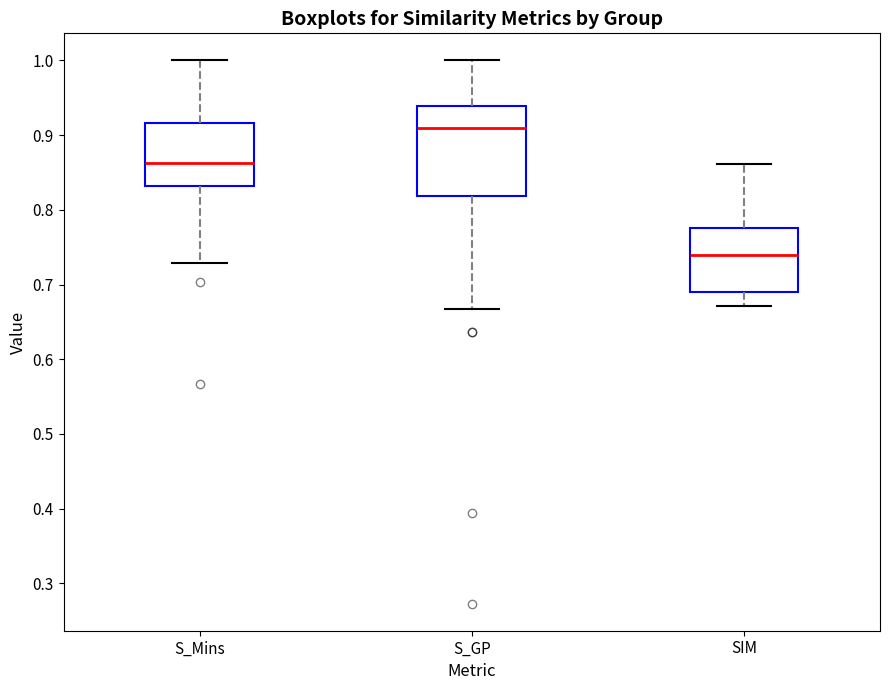

Which box has the highest median line?

S_GP